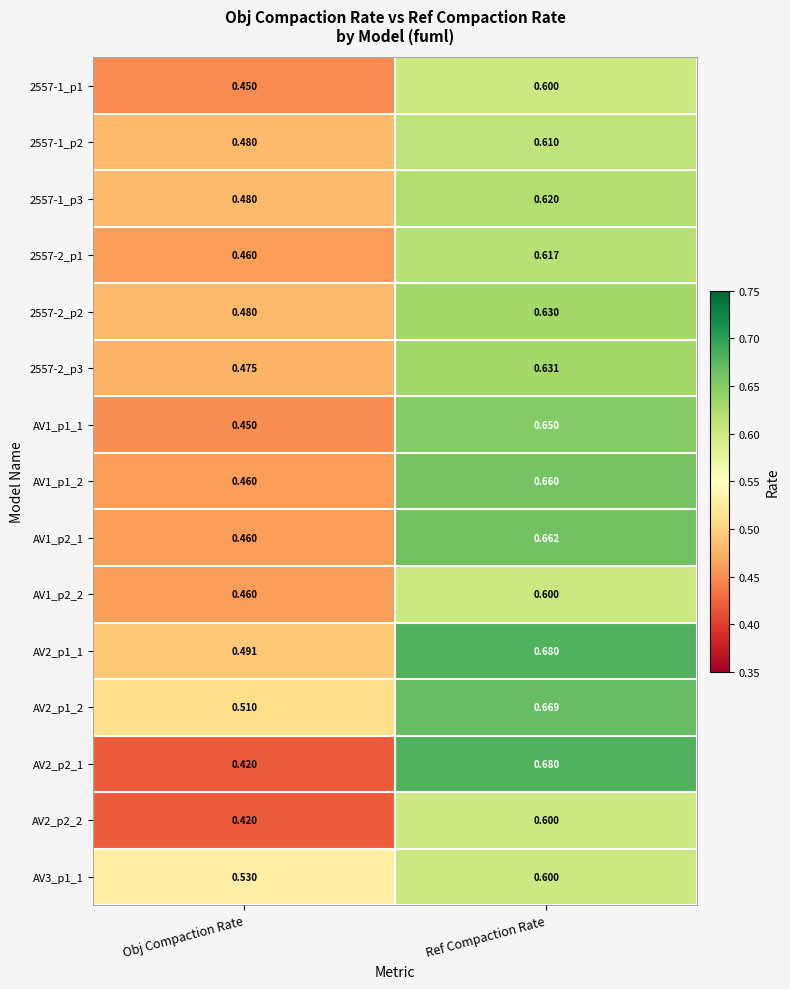

Where is AV3_p1_1 nearest to the value 0?

Obj Compaction Rate